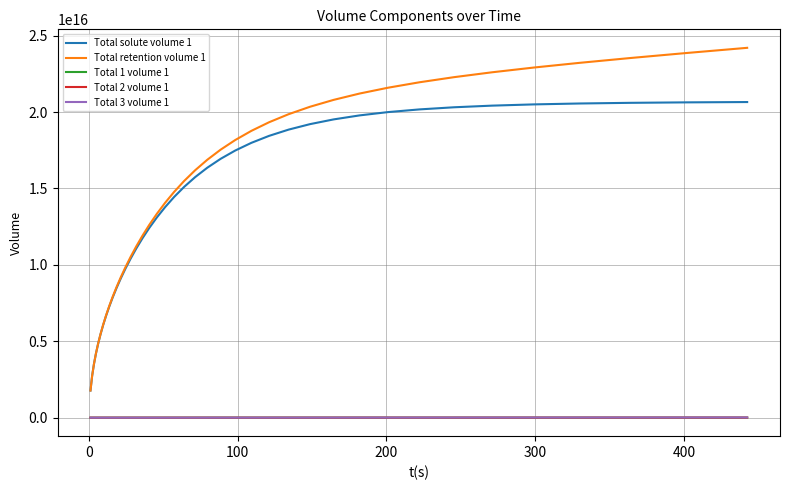

True or false: Total 3 volume 1 and Total retention volume 1 intersect in this chart.

False